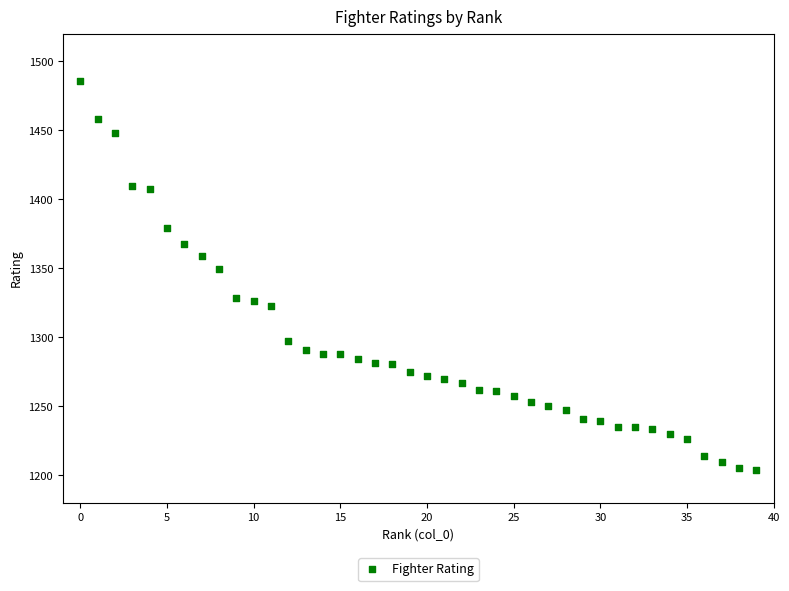

What Y value in the scatter plot is closest to 1344?

1349.7